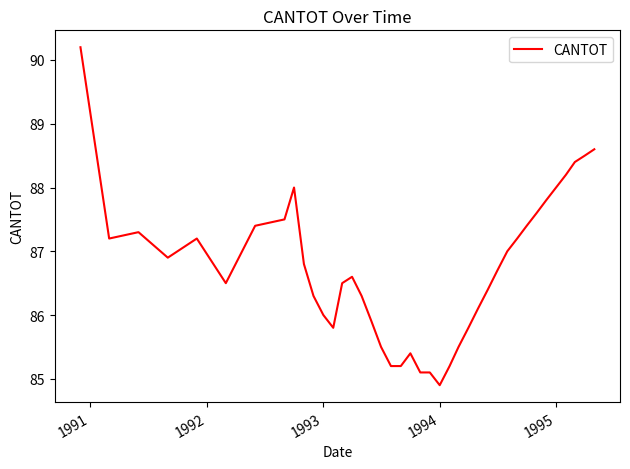

What is the smallest value displayed?

84.9